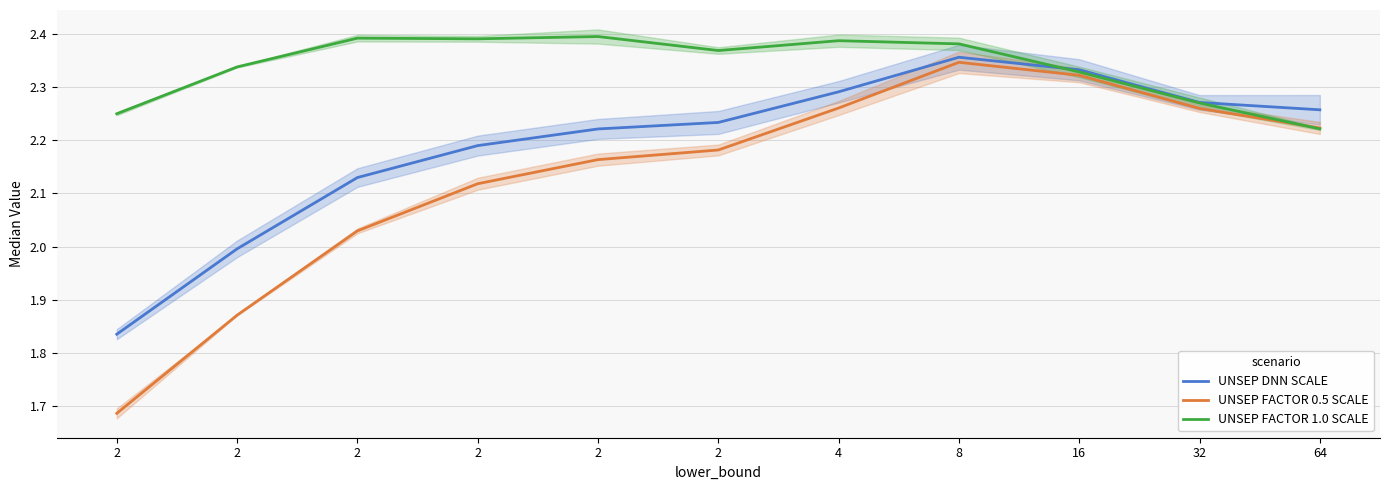

Reading right to left, extract all data points from this chart.

UNSEP DNN SCALE: 64=2.3	32=2.3	16=2.3	8=2.4	4=2.3	2=2.2	2=2.2	2=2.2	2=2.1	2=2.0	2=1.8
UNSEP FACTOR 0.5 SCALE: 64=2.2	32=2.3	16=2.3	8=2.3	4=2.3	2=2.2	2=2.2	2=2.1	2=2.0	2=1.9	2=1.7
UNSEP FACTOR 1.0 SCALE: 64=2.2	32=2.3	16=2.3	8=2.4	4=2.4	2=2.4	2=2.4	2=2.4	2=2.4	2=2.3	2=2.2